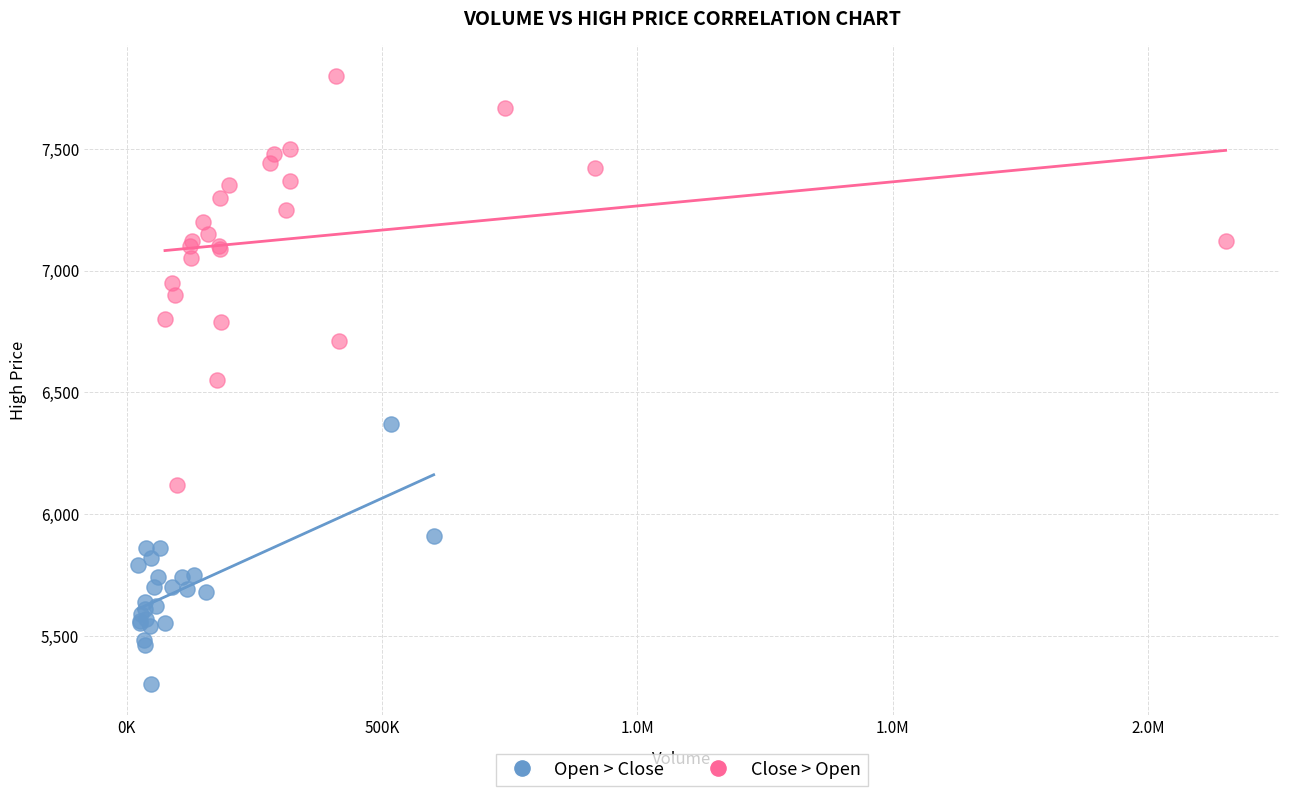

Which series contains the lowest Y value?

Open > Close